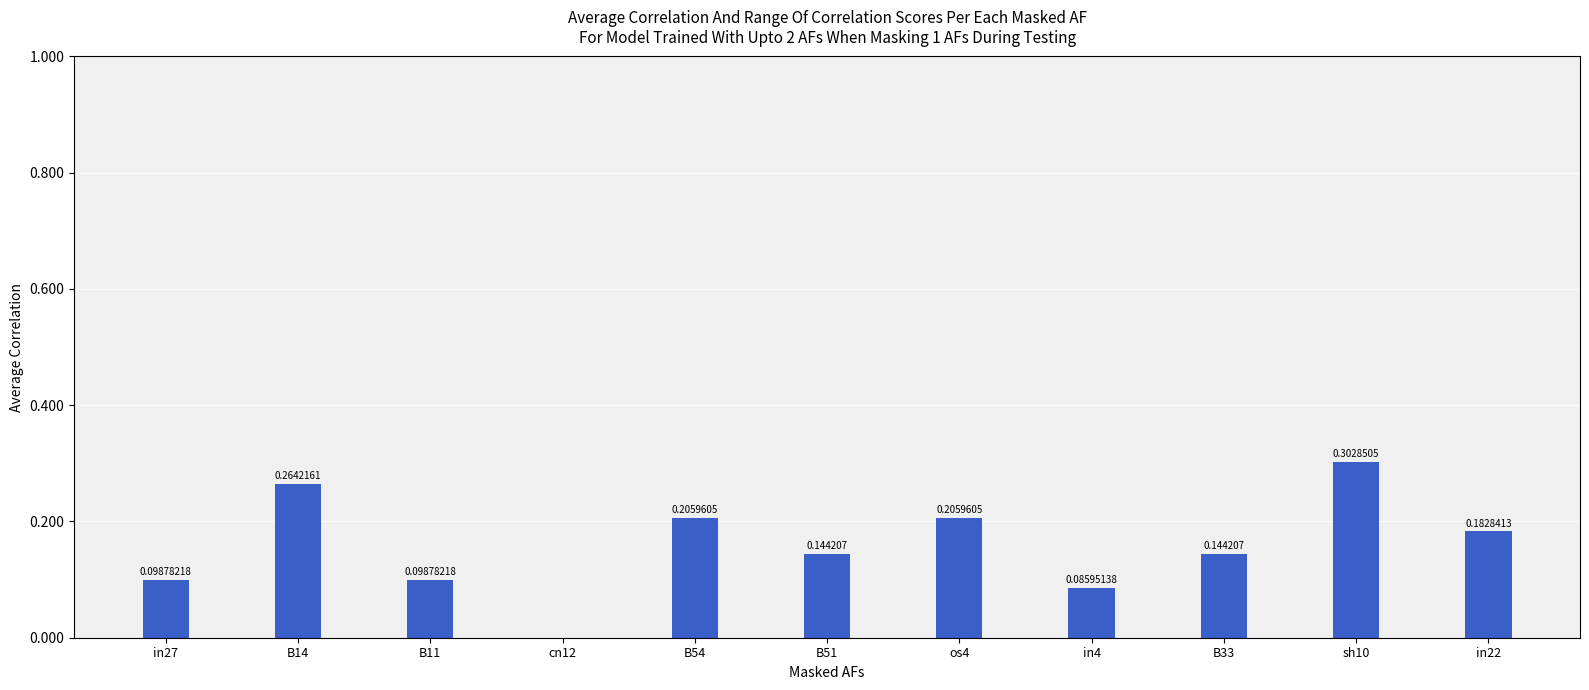

What is the sum of the values at B51 and sh10?

0.4